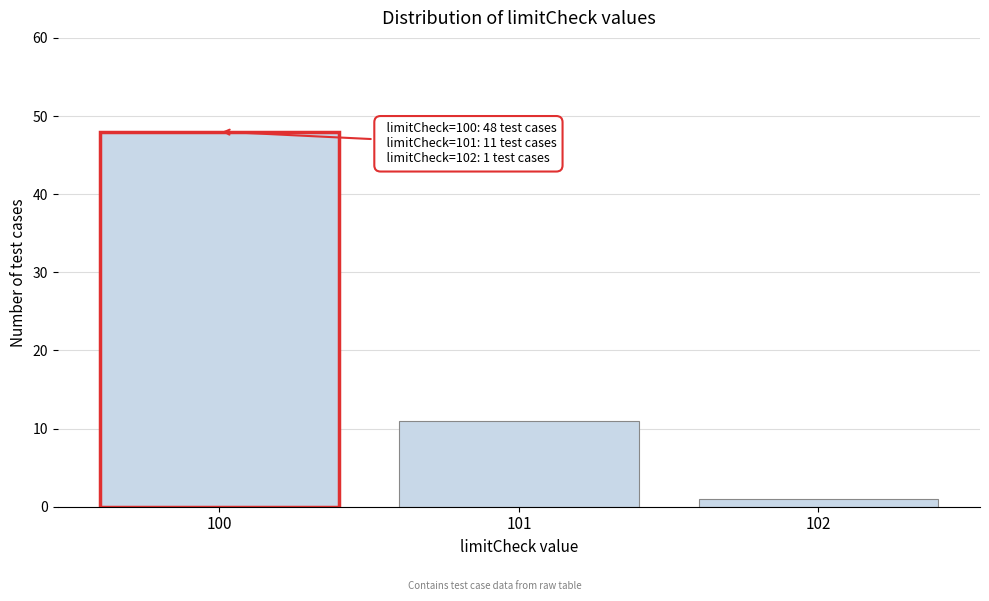

Reading left to right, list all the values displayed in this chart.

48	11	1